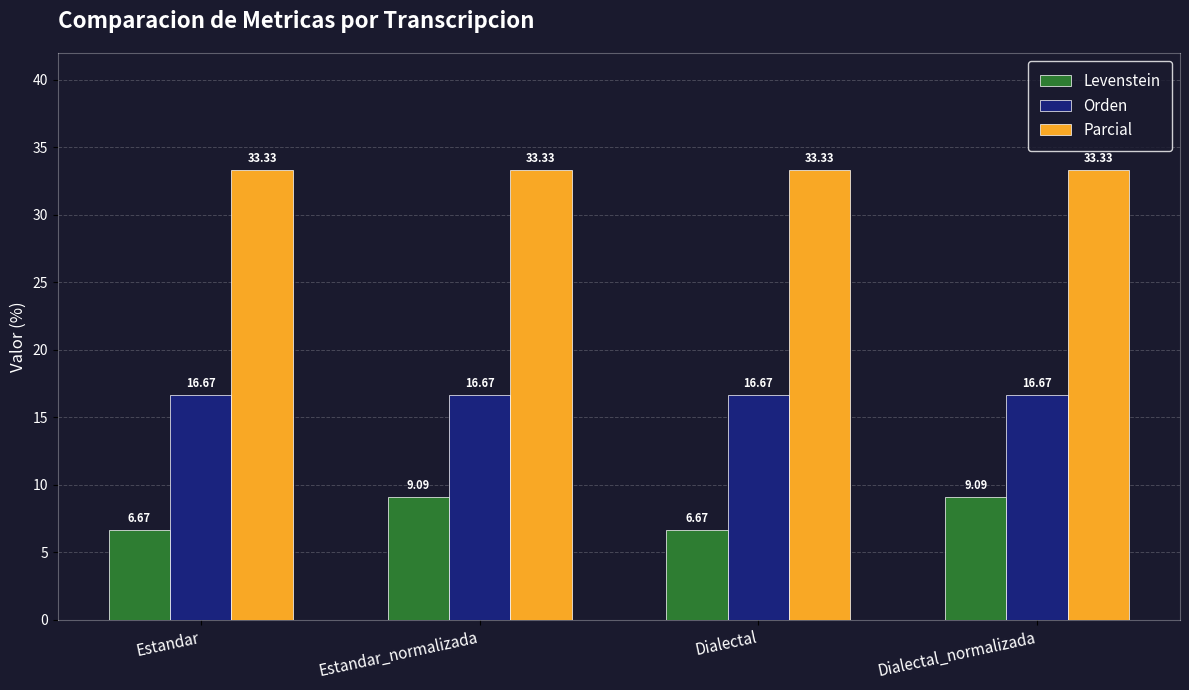

At how many categories does at least one series exceed 9?

4